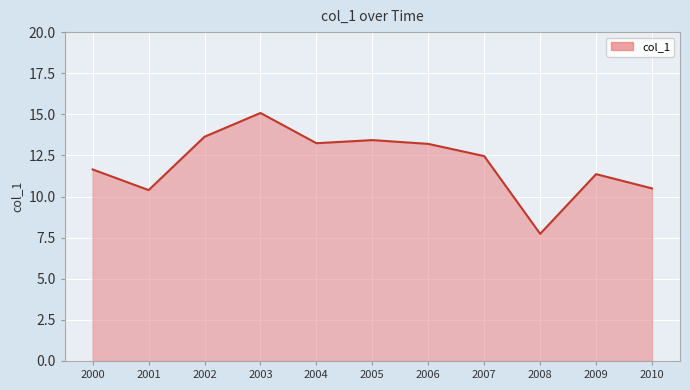

Where is the first local minimum?

2001